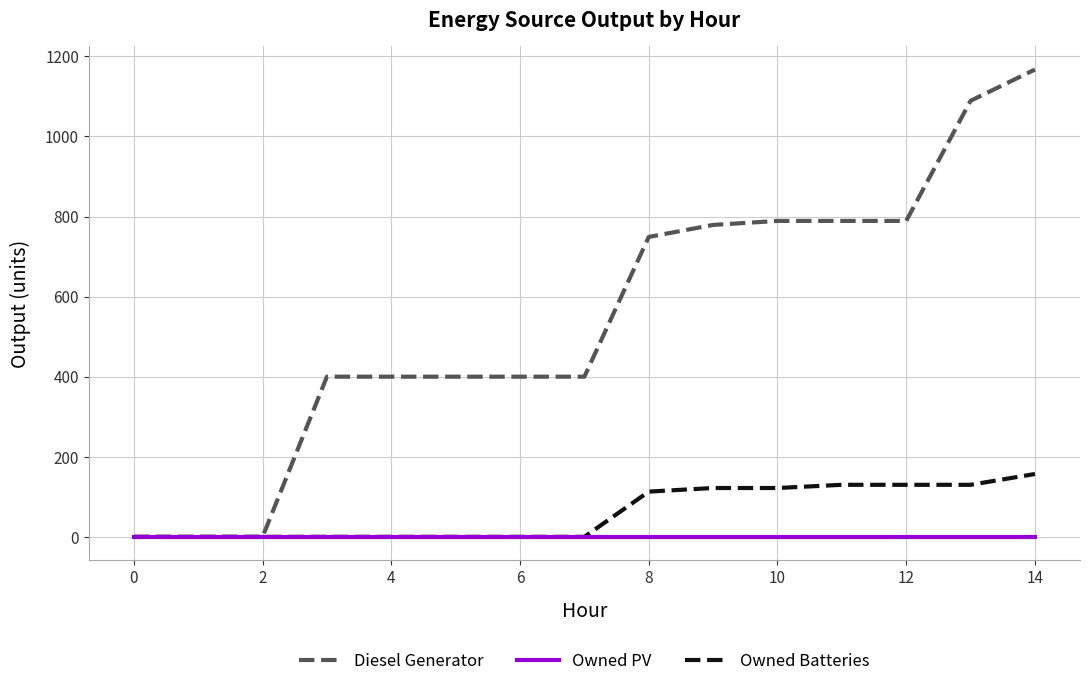

How many series are shown in this chart?

3